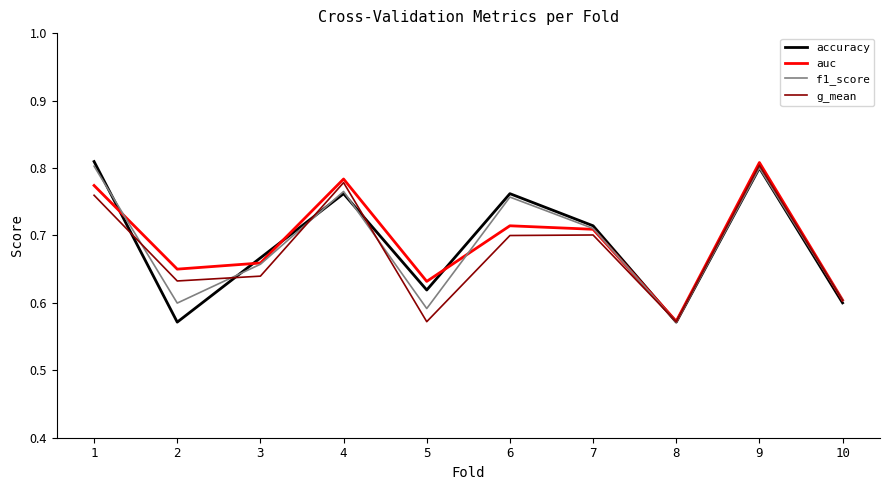

Is it true that f1_score equals 0.6 at 8?

True